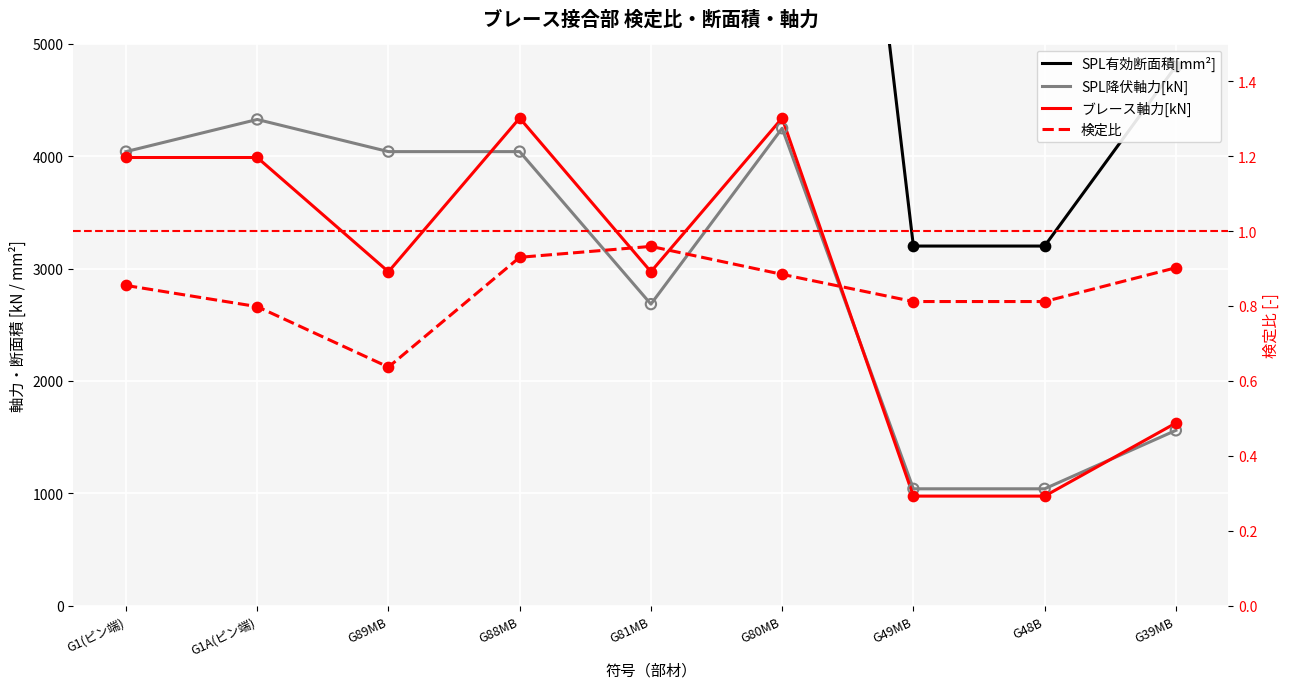

At which category is the sum across all series the highest?

G80MB